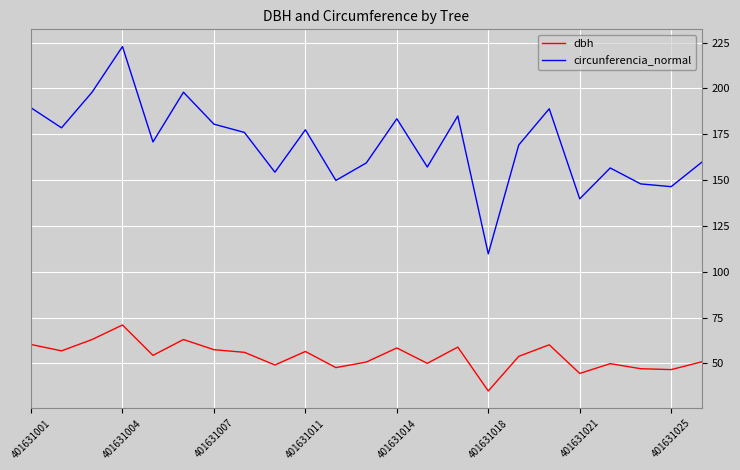

Which series has the largest total across all categories?

circunferencia_normal